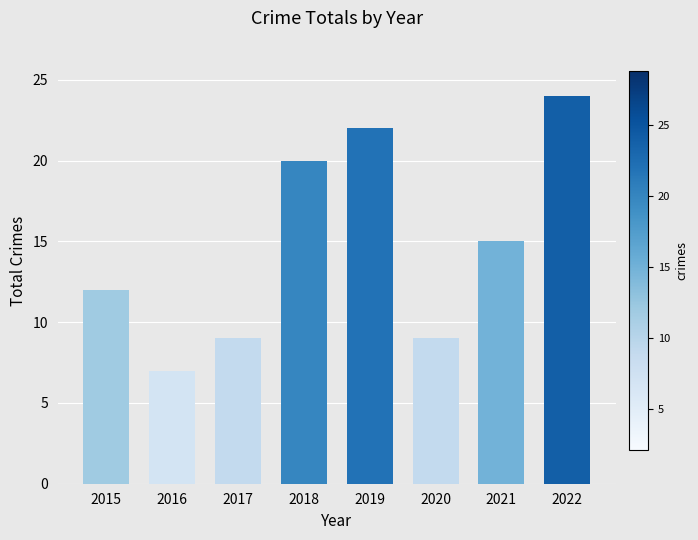

How many bars are there in total?

8